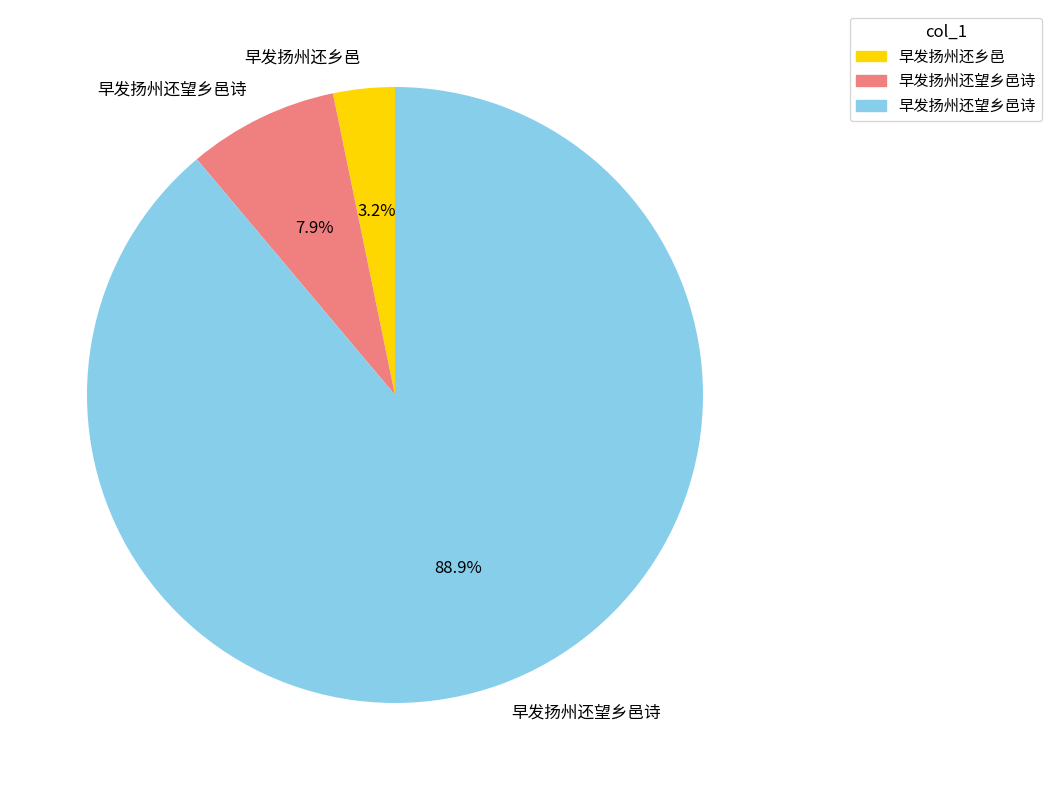

Is there a majority slice in this chart?

Yes